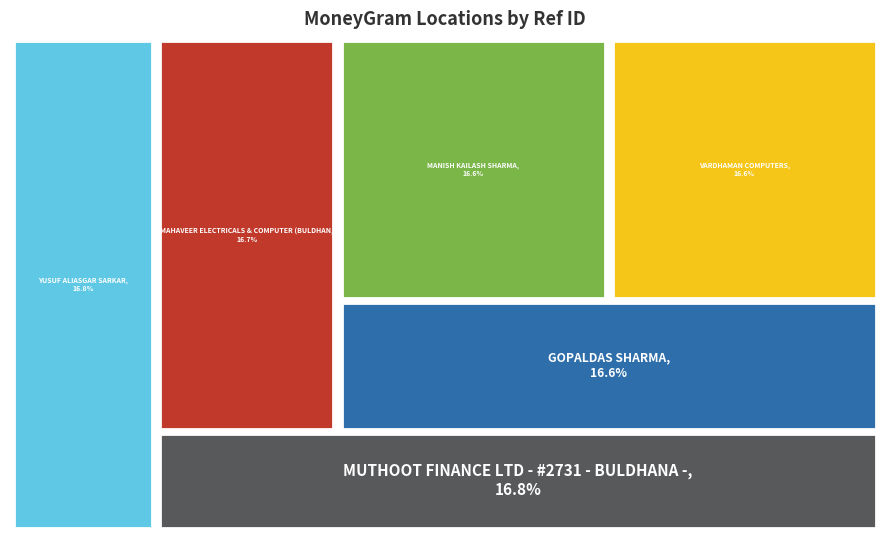

True or false: GOPALDAS SHARMA accounts for 17% of the total.

True